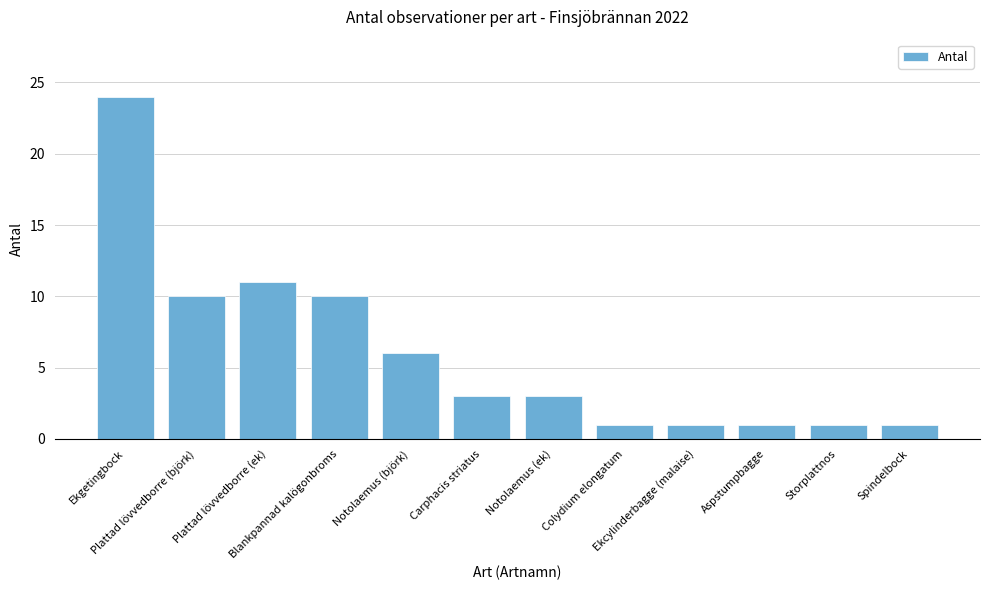

What is the label of the 5th bar from the right?

Colydium elongatum